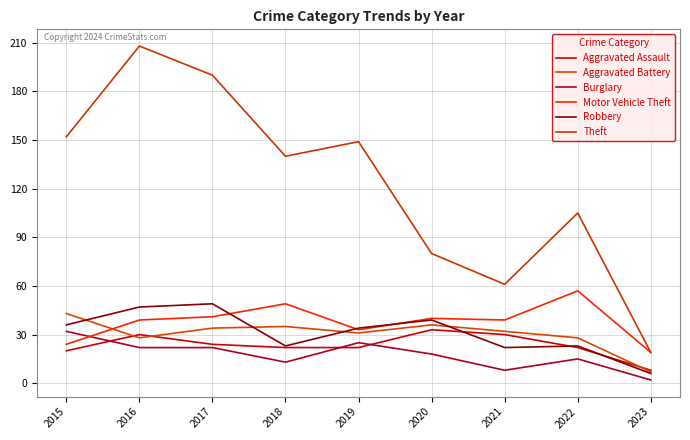

How many interior local valleys does the Theft series have?

2